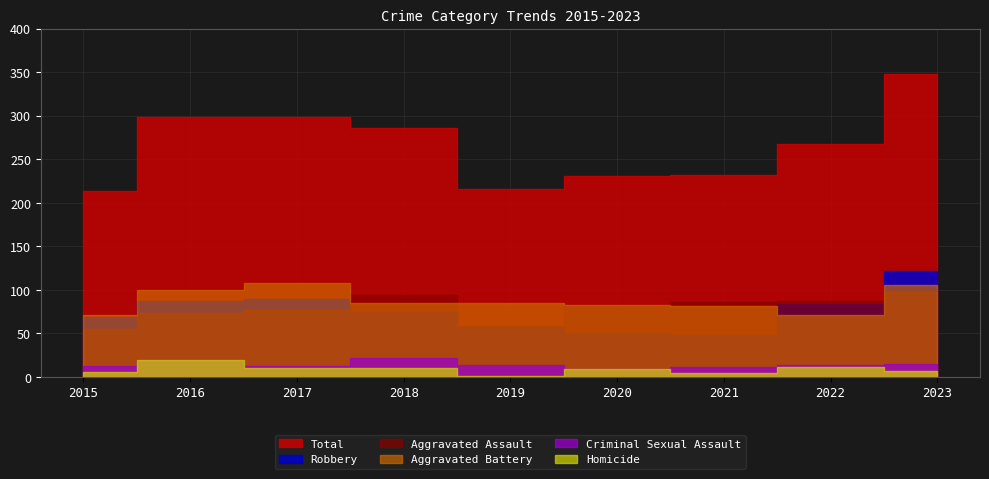

What is the difference between the maximum and minimum values in the Aggravated Assault series?

43